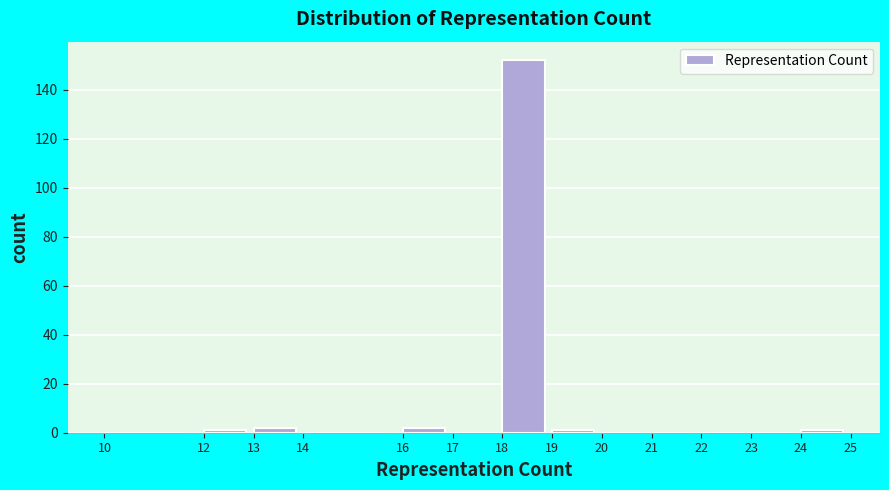

Reading left to right, list every bar in this chart as the range it spans on the x-axis followed by its height. The values are not printed on the chart, so give them approximately, as read against the axis.

10 to 12: 0
12 to 13: under 2
13 to 14: 2
14 to 16: 0
16 to 17: 2
17 to 18: 0
18 to 19: 152
19 to 20: under 2
20 to 21: 0
21 to 22: 0
22 to 23: 0
23 to 24: 0
24 to 25: under 2